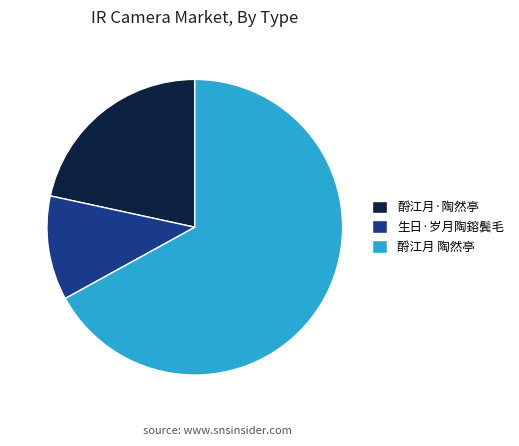

Which category has the biggest portion of the pie?

酹江月 陶然亭